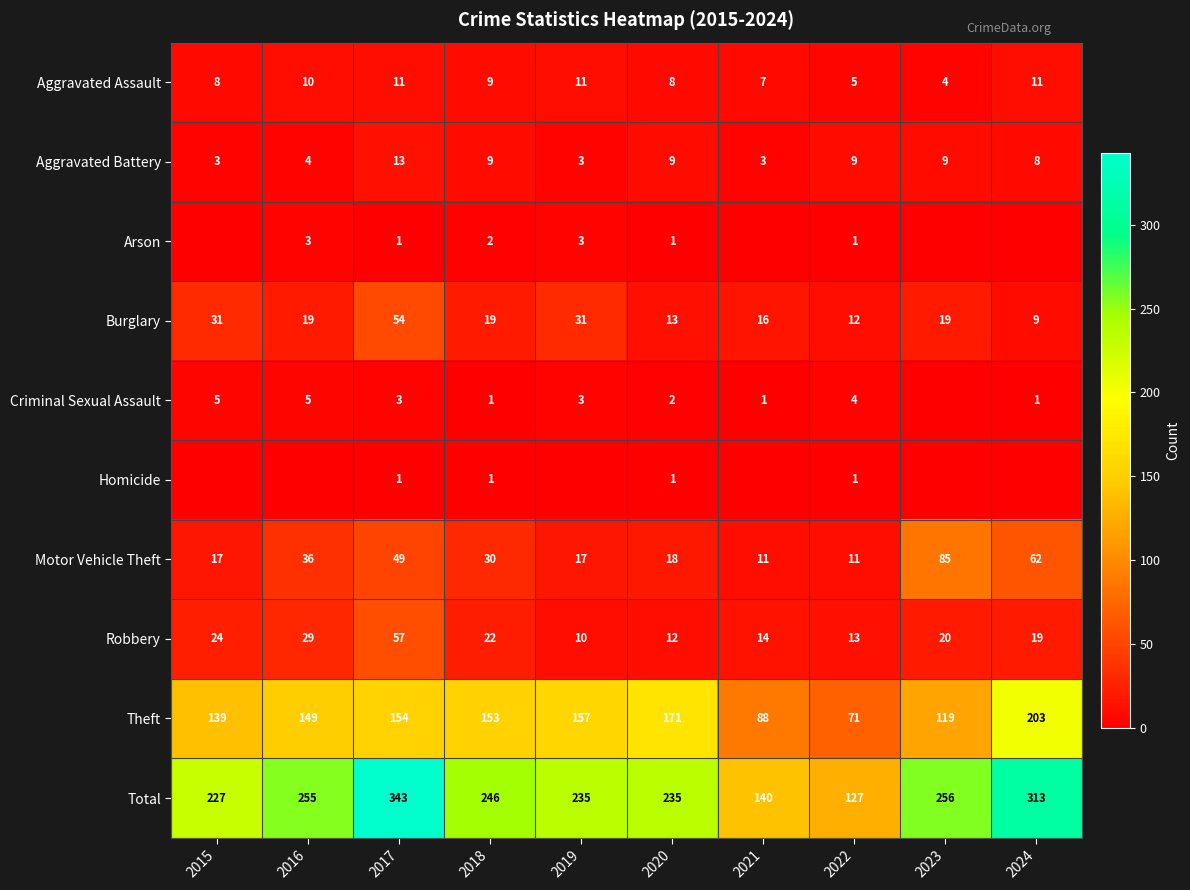

What is the spread (max minus min) of values at 2017?

342